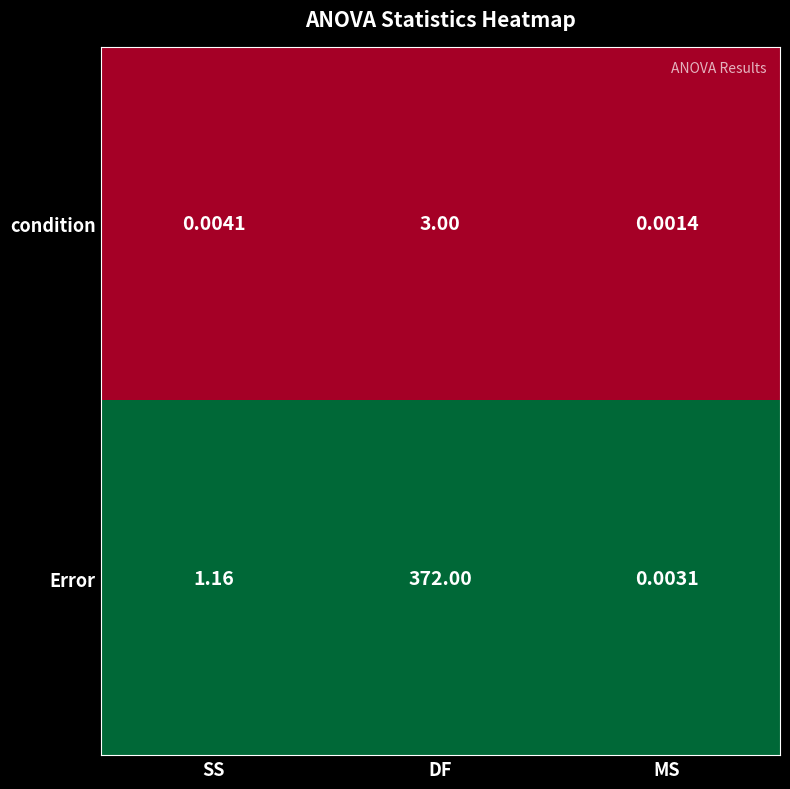

Which label corresponds to the smallest value in the chart?

MS